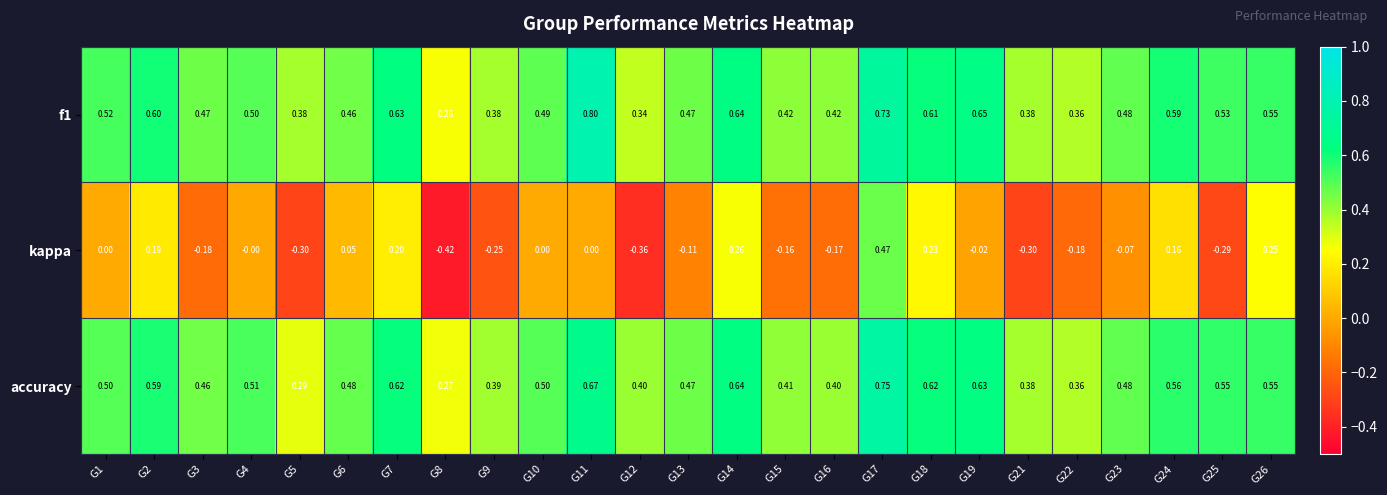

Which series has the largest range (max minus min)?

kappa